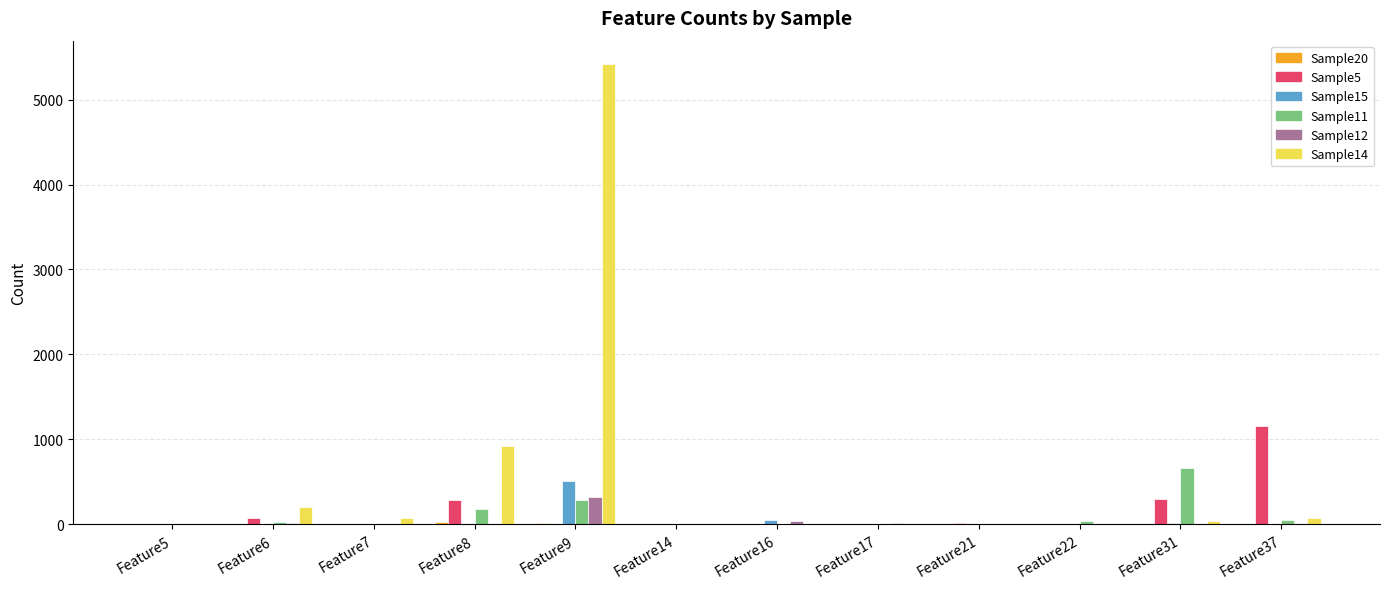

At which category does the chart reach its peak across all series?

Feature9